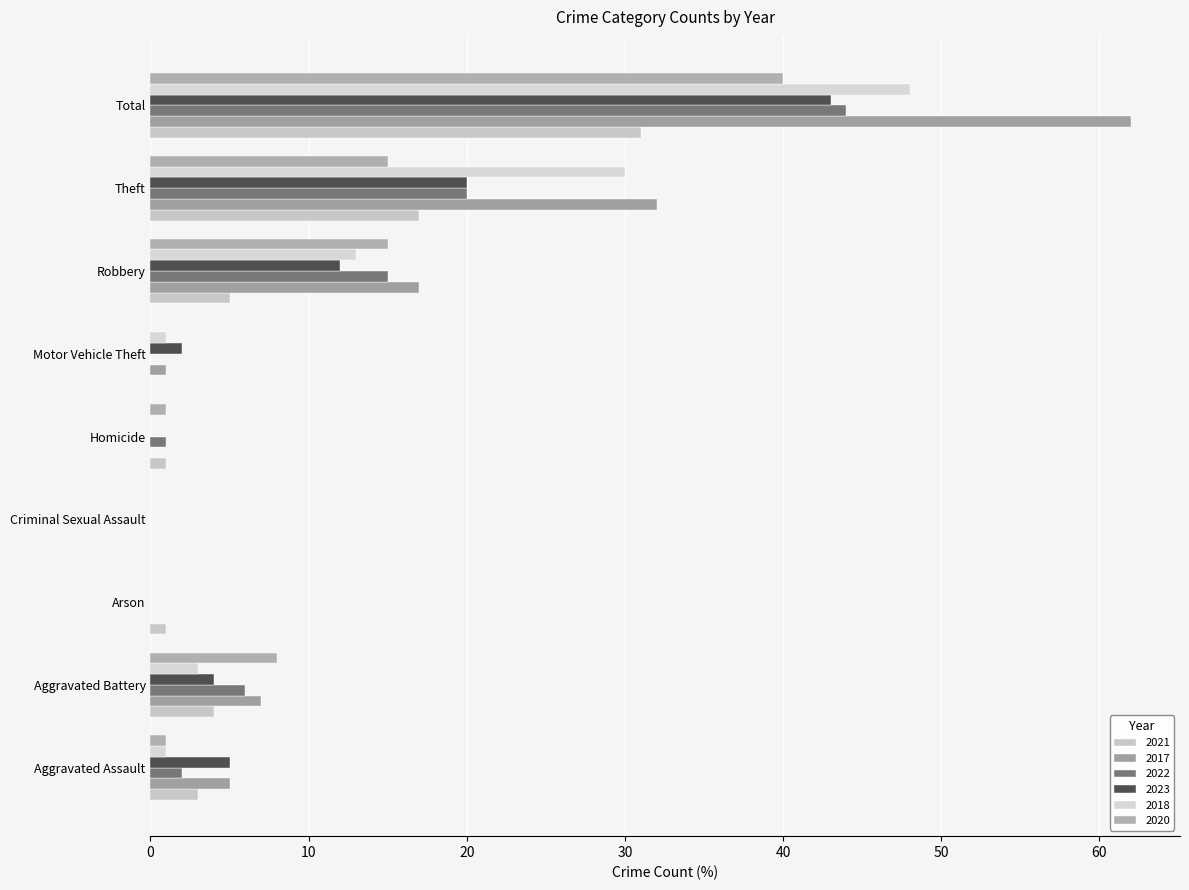

Reading left to right, list all the values displayed in this chart.

2021: 3	4	1	0	1	0	5	17	31
2017: 5	7	0	0	0	1	17	32	62
2022: 2	6	0	0	1	0	15	20	44
2023: 5	4	0	0	0	2	12	20	43
2018: 1	3	0	0	0	1	13	30	48
2020: 1	8	0	0	1	0	15	15	40